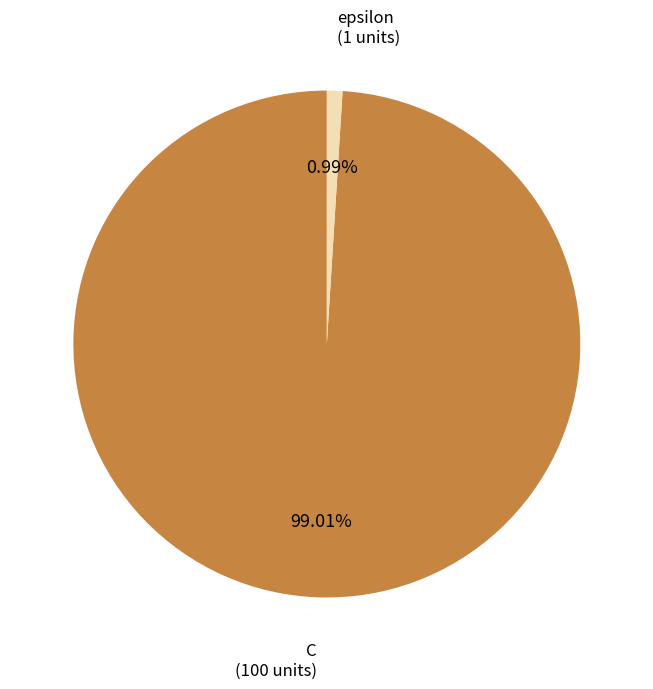

Count the number of slices in the pie.

2